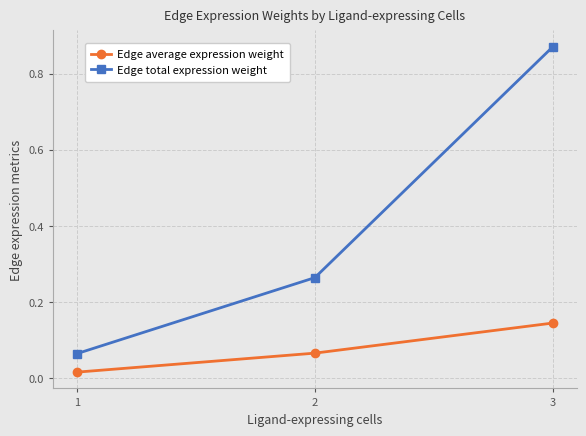

What is the sum of all Edge total expression weight values?

1.2